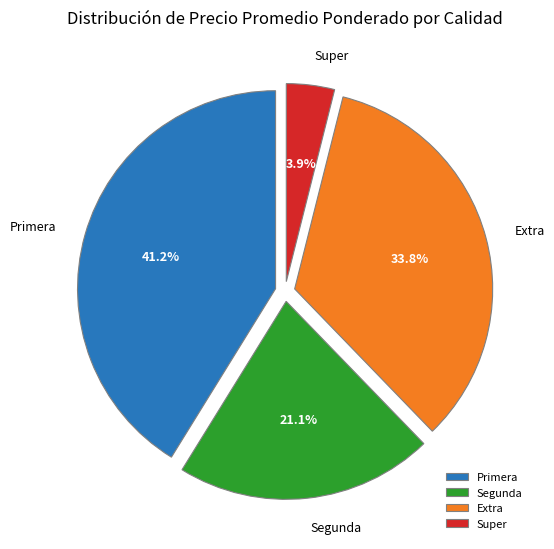

Approximately how many times larger is the value at Extra compared to Segunda?

1.6